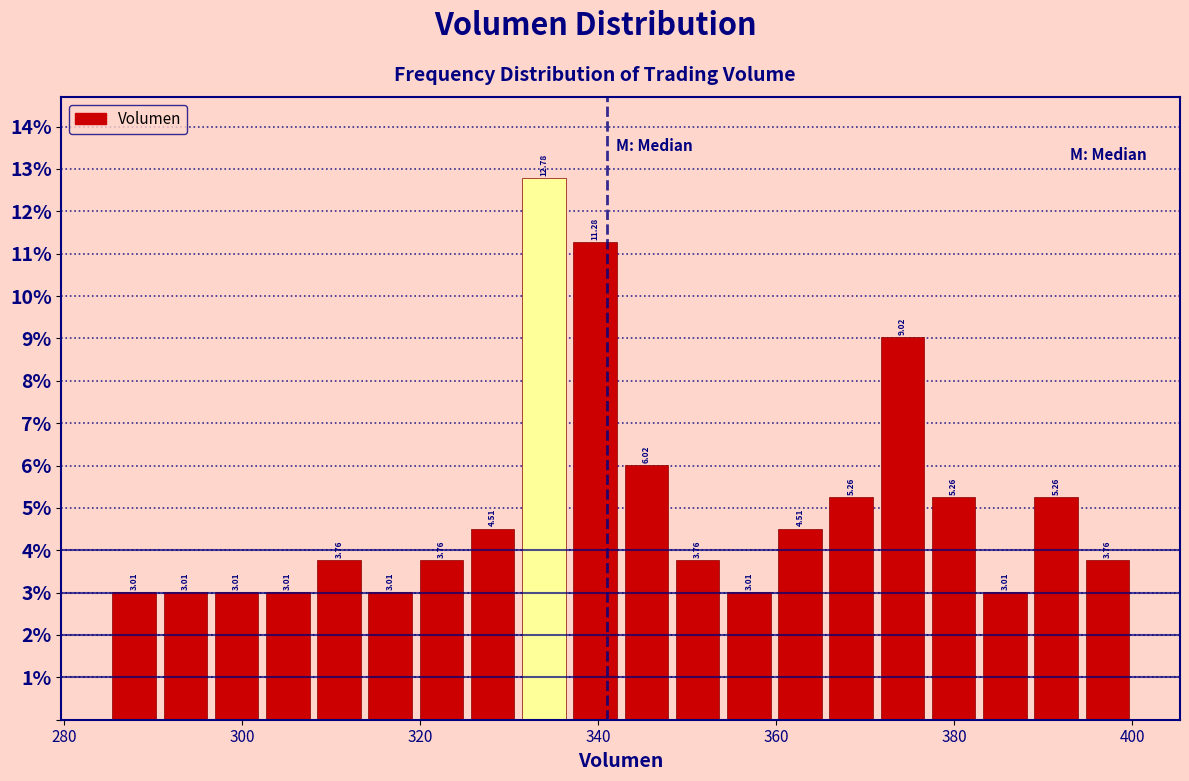

Read against the x-axis, roughly where is the centre of the tallest bar?

334